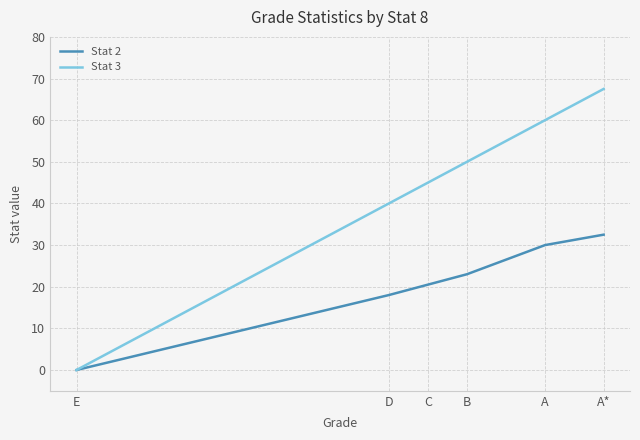

At how many categories does at least one series exceed 30?

5